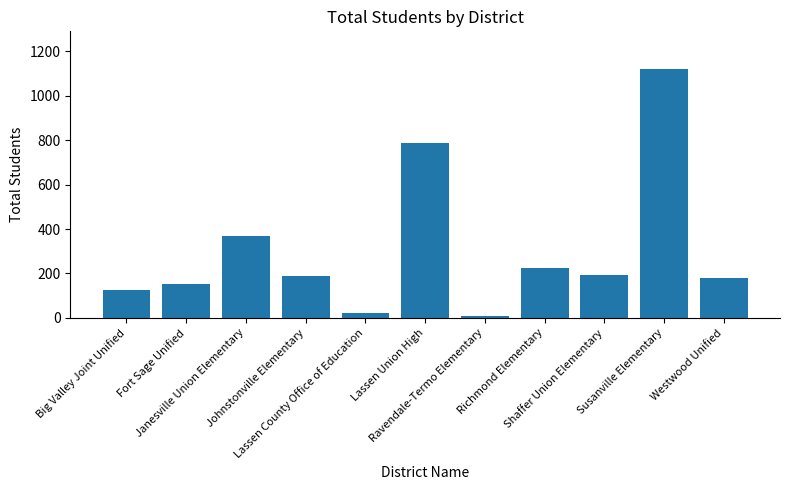

What is the greatest value displayed?

1122